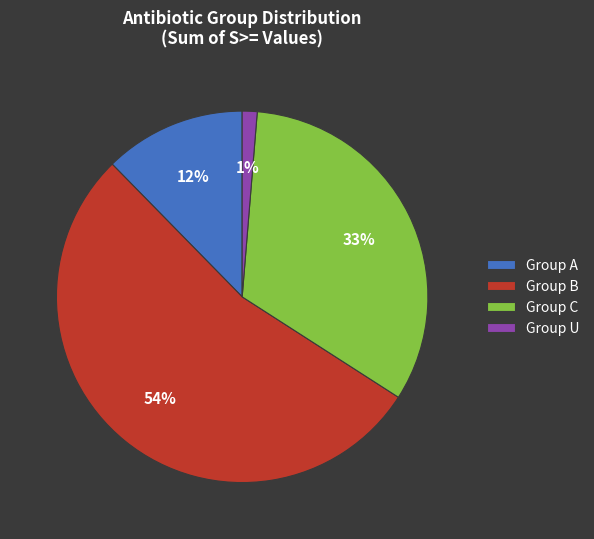

Rank the categories by value from highest to lowest.

Group B, Group C, Group A, Group U